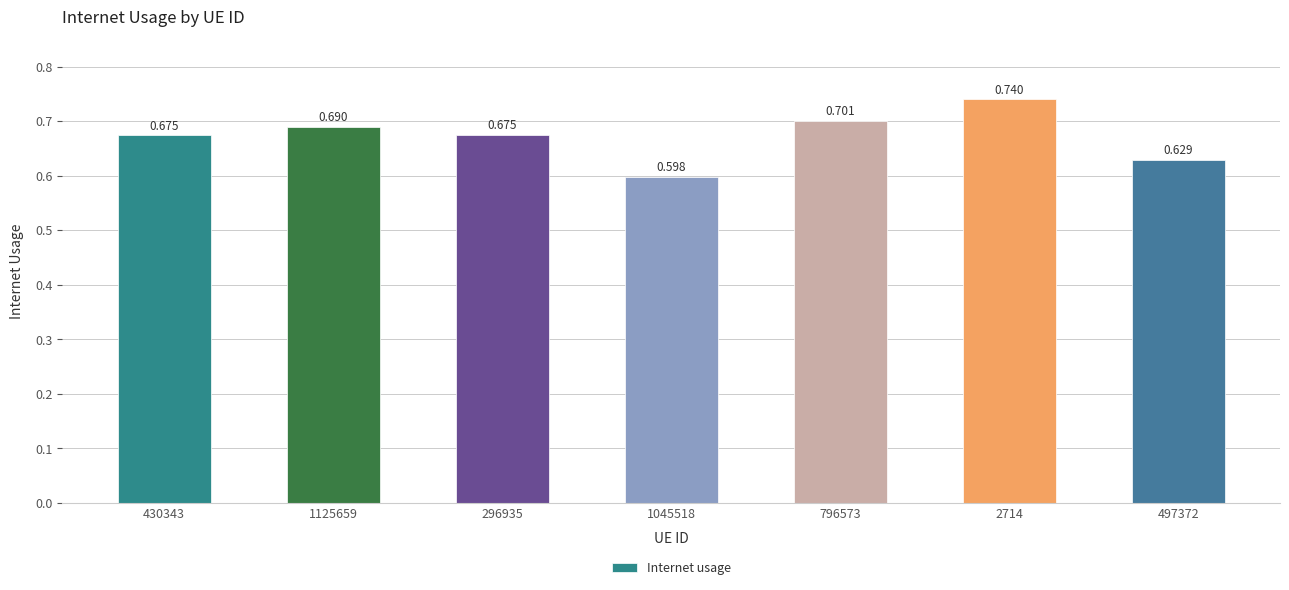

Count the number of categories in the chart.

7